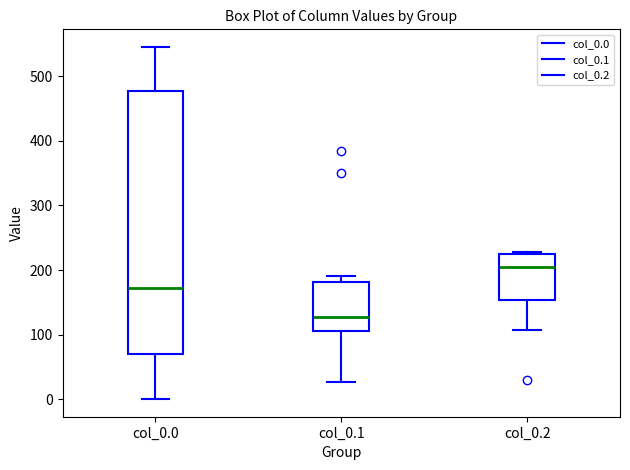

Where does the median line of the box for col_0.1 sit on the y-axis? The values are not printed on the chart, so give them approximately, as read against the axis.

130